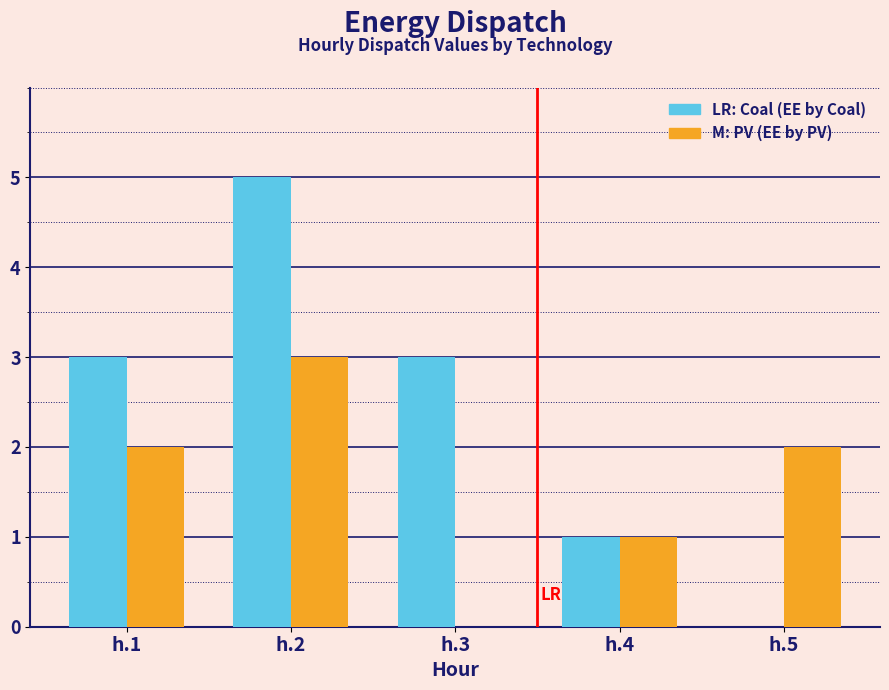

Reading right to left, list all the values displayed in this chart.

Coal (EE by Coal): h.5=0	h.4=1	h.3=3	h.2=5	h.1=3
PV (EE by PV): h.5=2	h.4=1	h.3=0	h.2=3	h.1=2